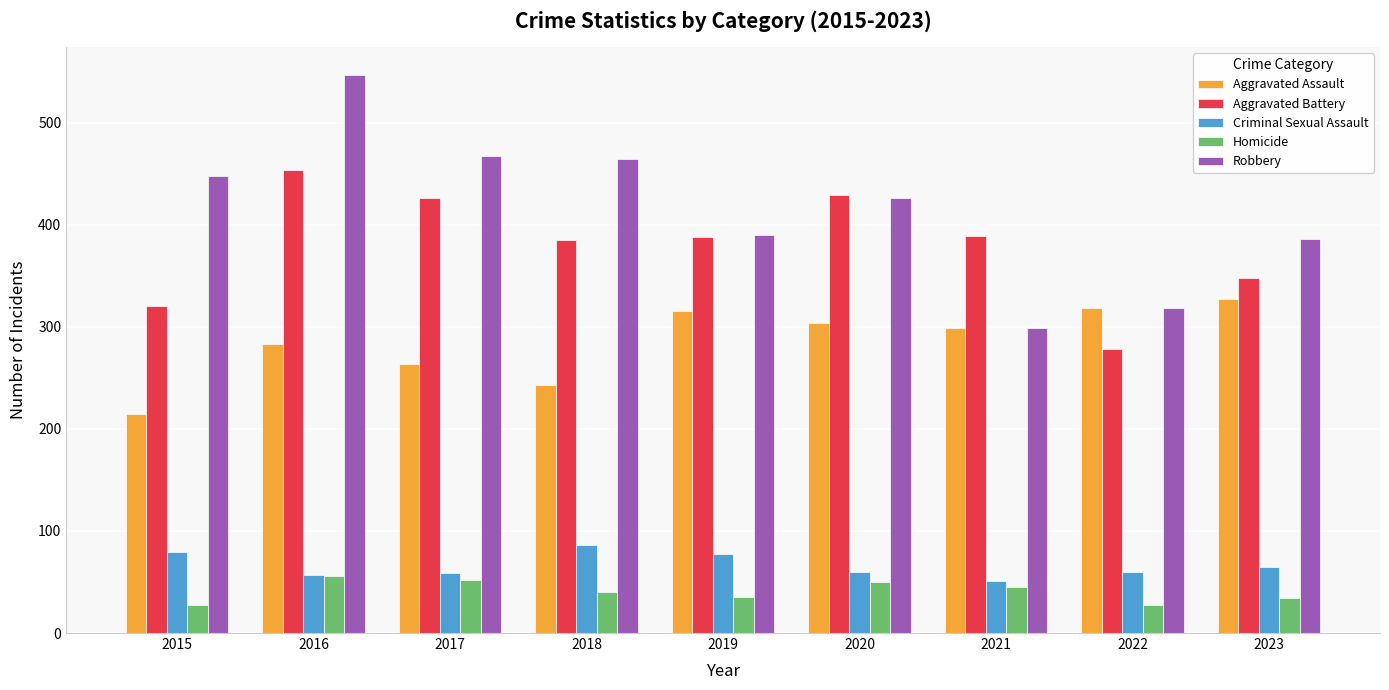

What is the approximate value of Criminal Sexual Assault at 2019?

77